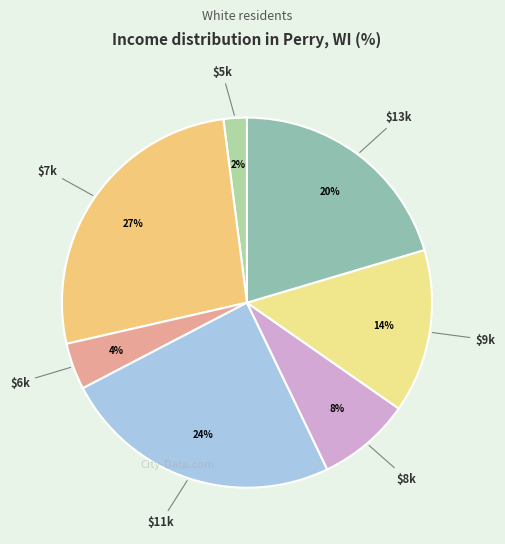

Rank the categories by value from highest to lowest.

7, 11, 13, 9, 8, 6, 5